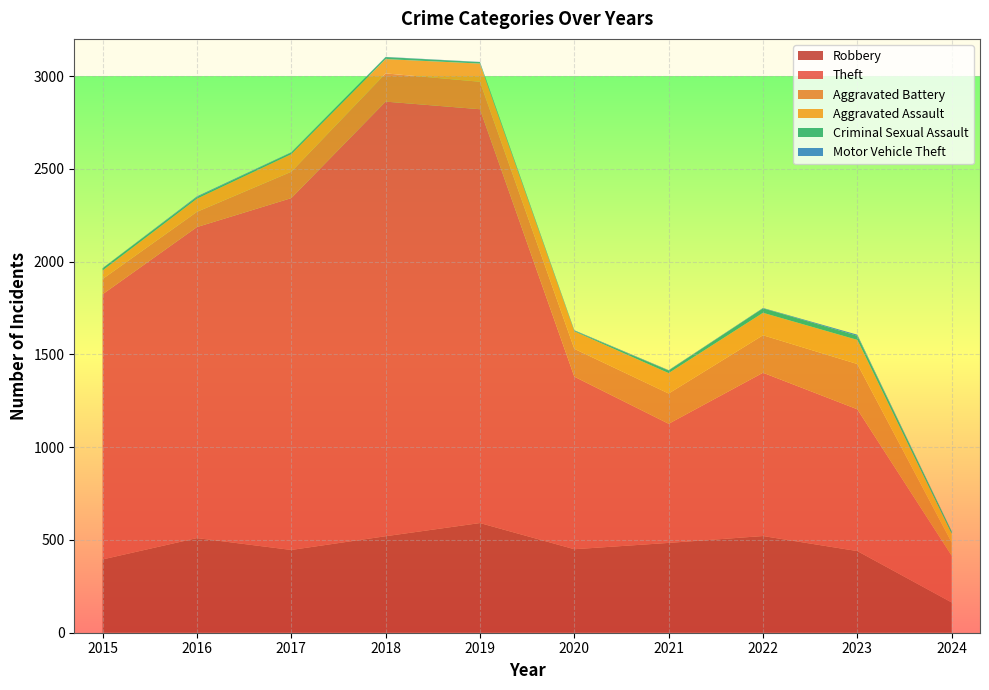

Reading right to left, list all the values displayed in this chart.

Robbery: 163	440	521	484	450	591	520	446	510	395
Theft: 252	764	880	642	930	2230	2342	1896	1676	1429
Aggravated Battery: 71	244	202	163	150	148	152	142	82	82
Aggravated Assault: 47	130	121	110	94	98	77	95	71	46
Criminal Sexual Assault: 12	22	24	14	3	8	11	8	8	12
Motor Vehicle Theft: 2	6	2	2	3	1	1	2	4	1